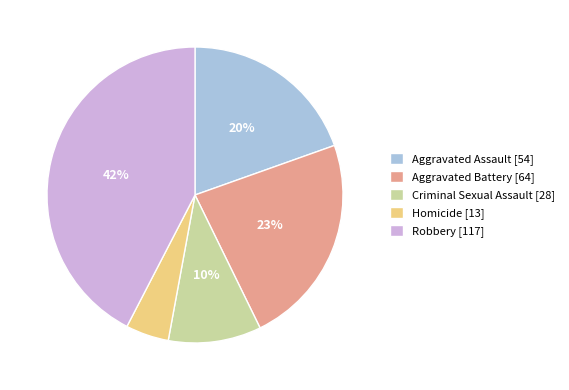

What percentage is the Aggravated Assault slice, to the nearest percent?

20%